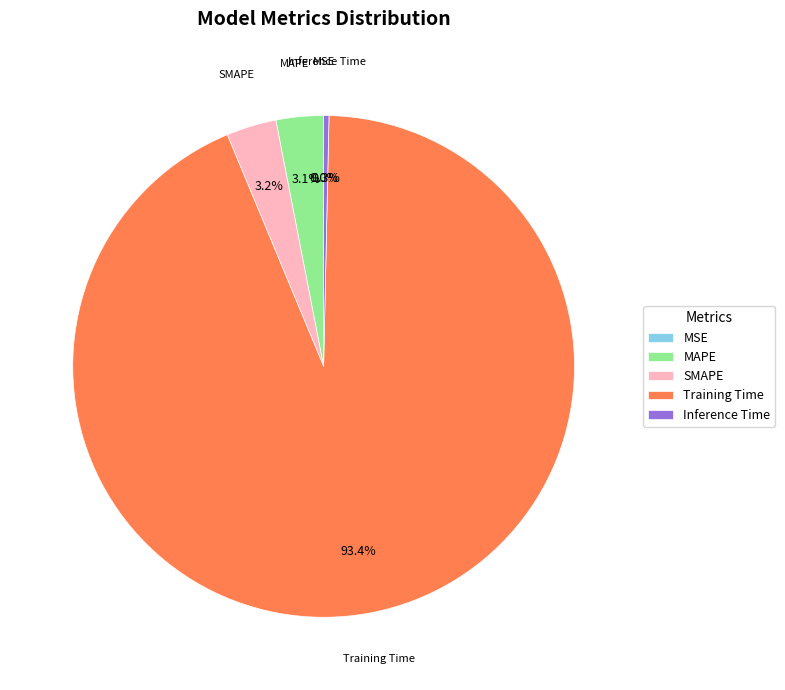

To the nearest percent, what is the difference between the largest and smallest slice percentages?

93%